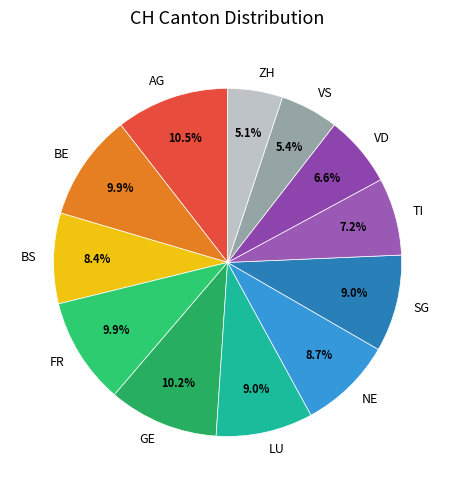

To the nearest percent, what is the difference between the GE and VS slice percentages?

5%